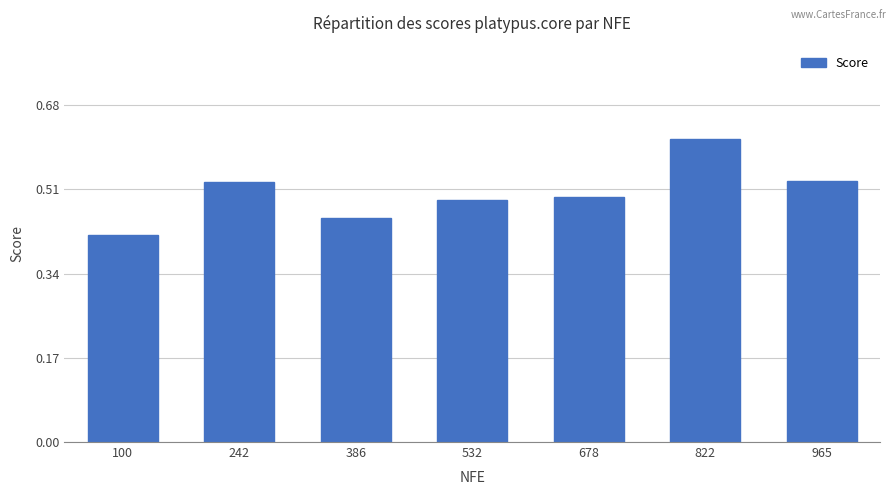

At which category does the chart reach its minimum across all series?

100